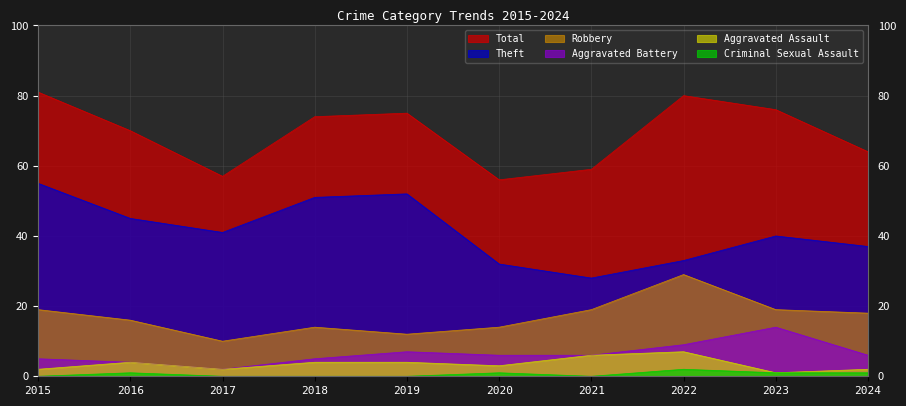

Where does the Robbery series first go above 18?

2015